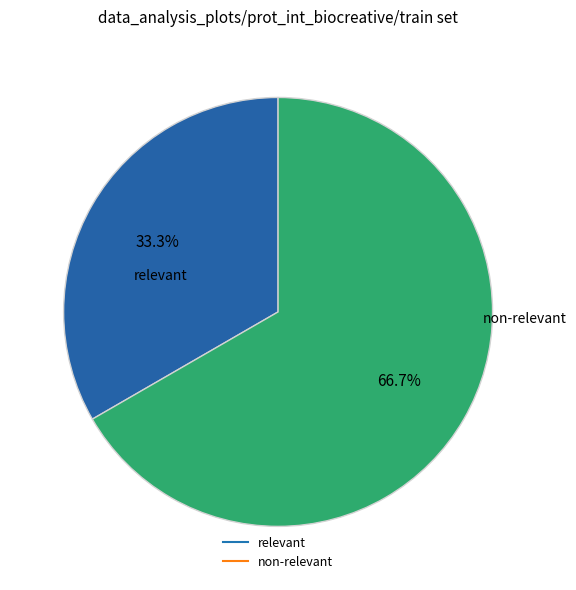

Does any single category account for the majority?

Yes